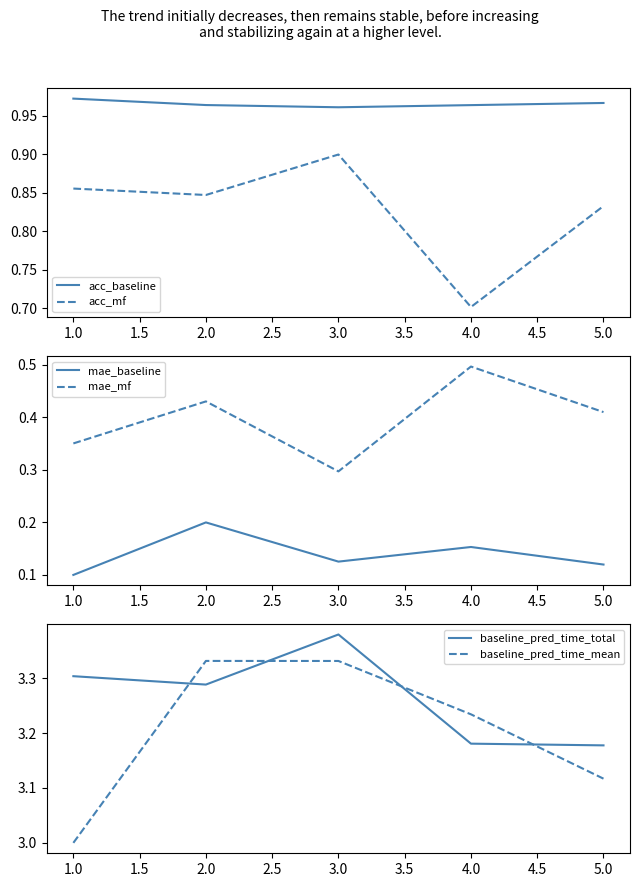

True or false: mae_mf and baseline_pred_time_mean cross at least once.

False